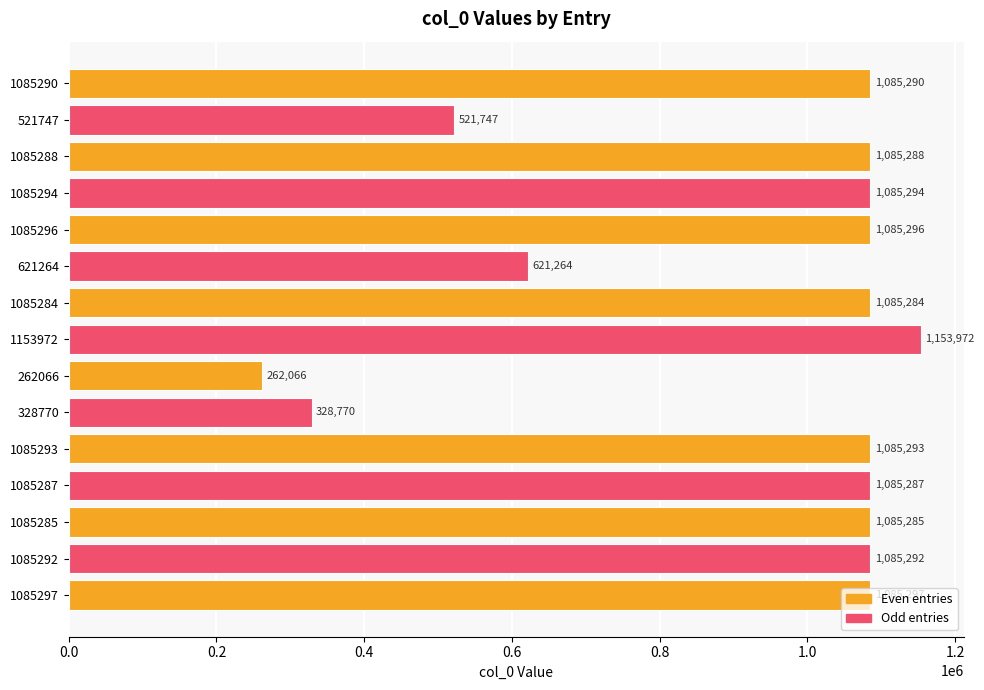

What is the difference between the maximum and minimum values?

891906